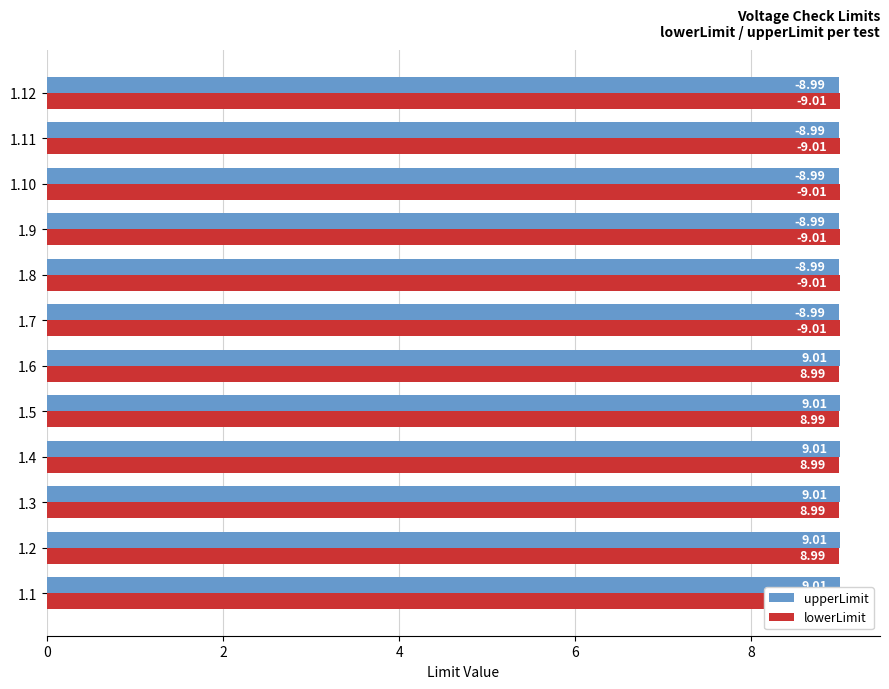

What is the highest value of the lowerLimit series?

9.0